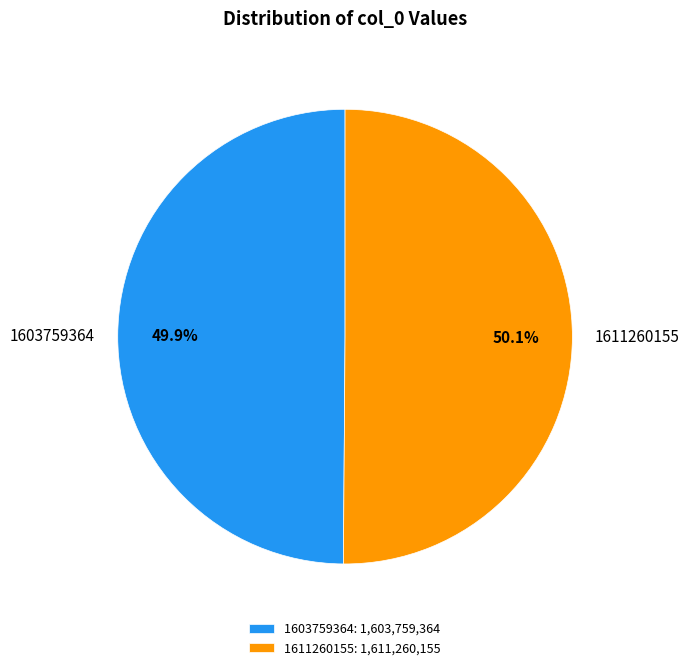

True or false: 1603759364 accounts for 5% of the total.

False